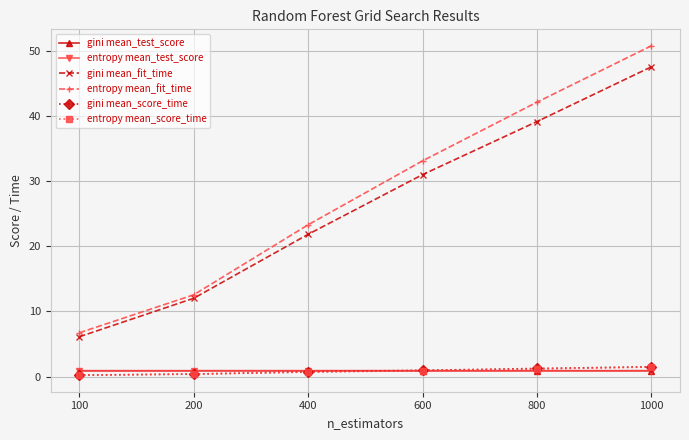

Where does the gini mean_fit_time series first go above 30?

600